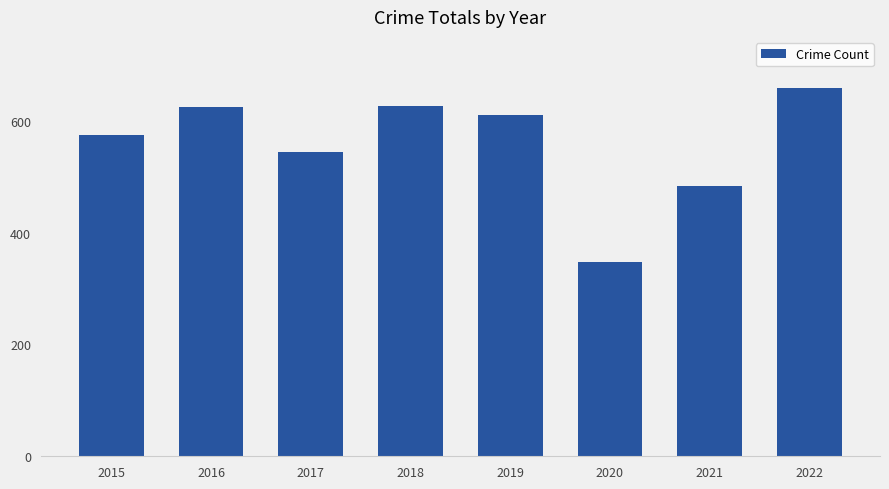

Which category has the lowest value across all series?

2020